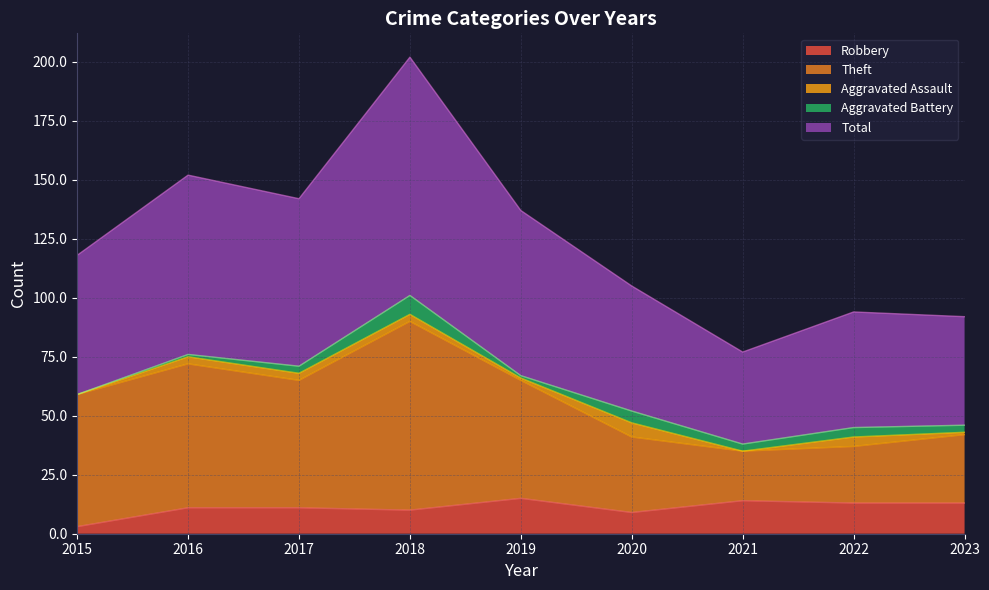

Which category has the lowest value in the Robbery series?

2015